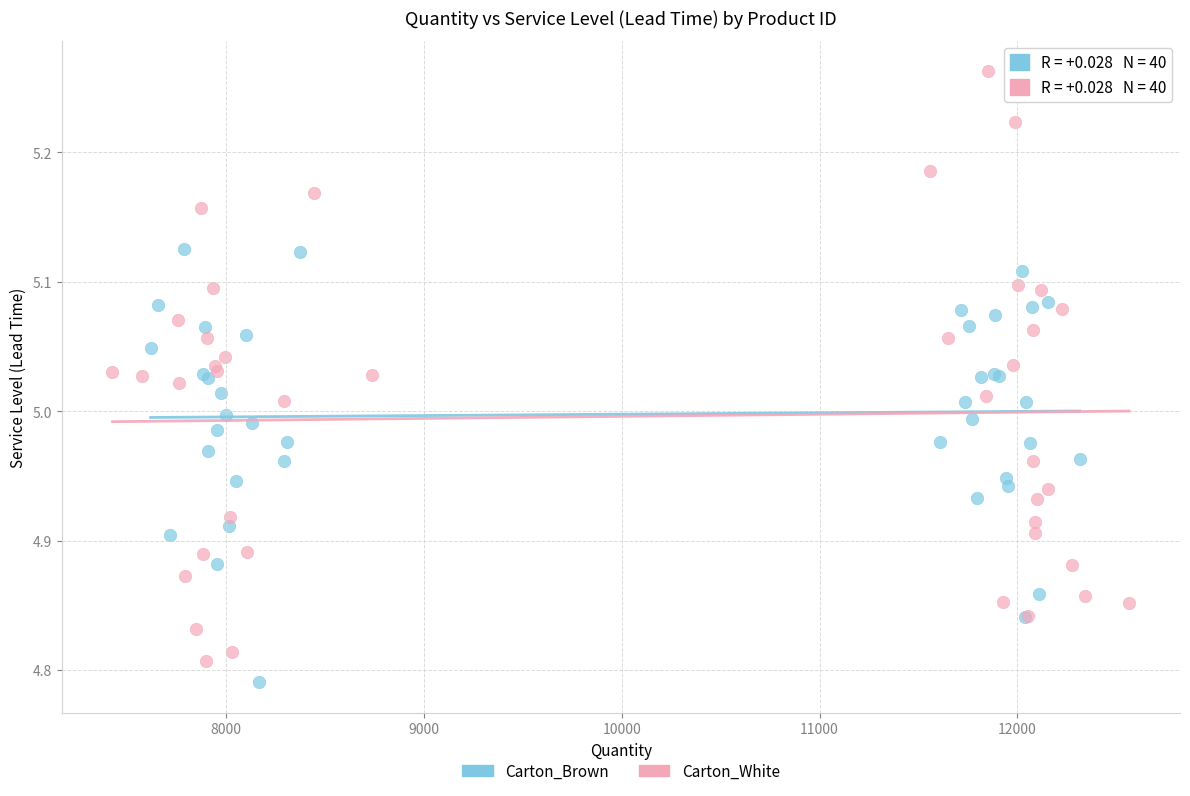

What are all the series names shown in the legend?

Carton_Brown, Carton_White